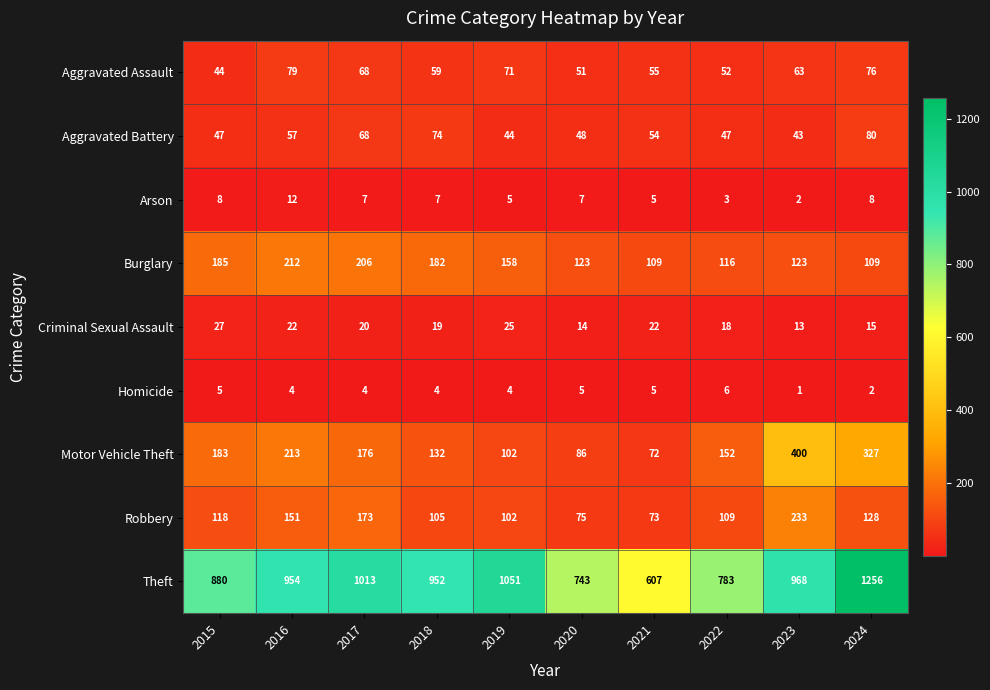

What is the difference between the Aggravated Assault values at 2022 and 2017?

16